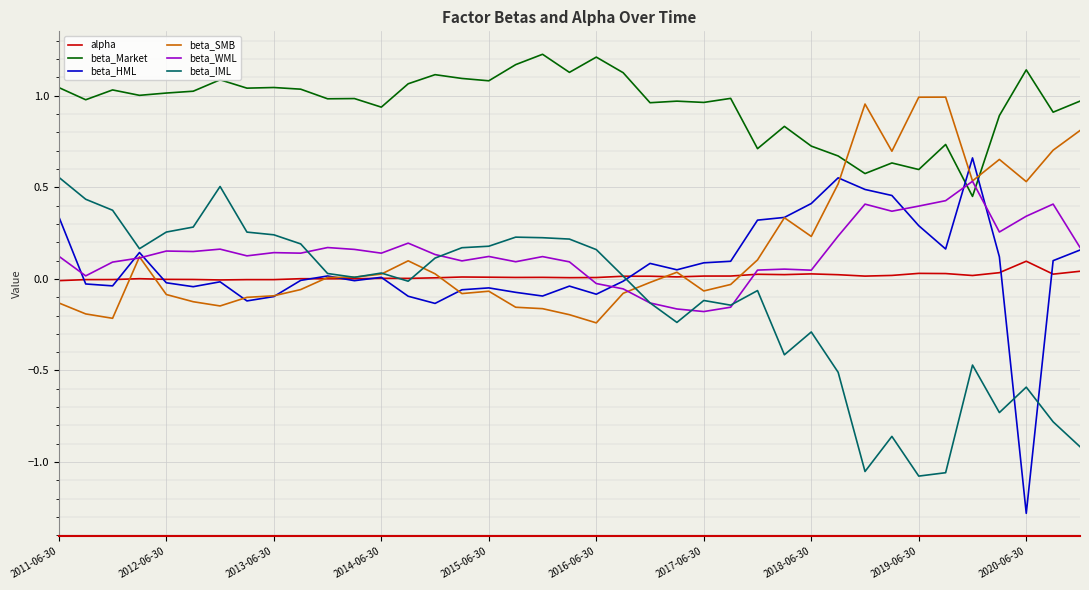

What is the smallest value displayed?

-1.3